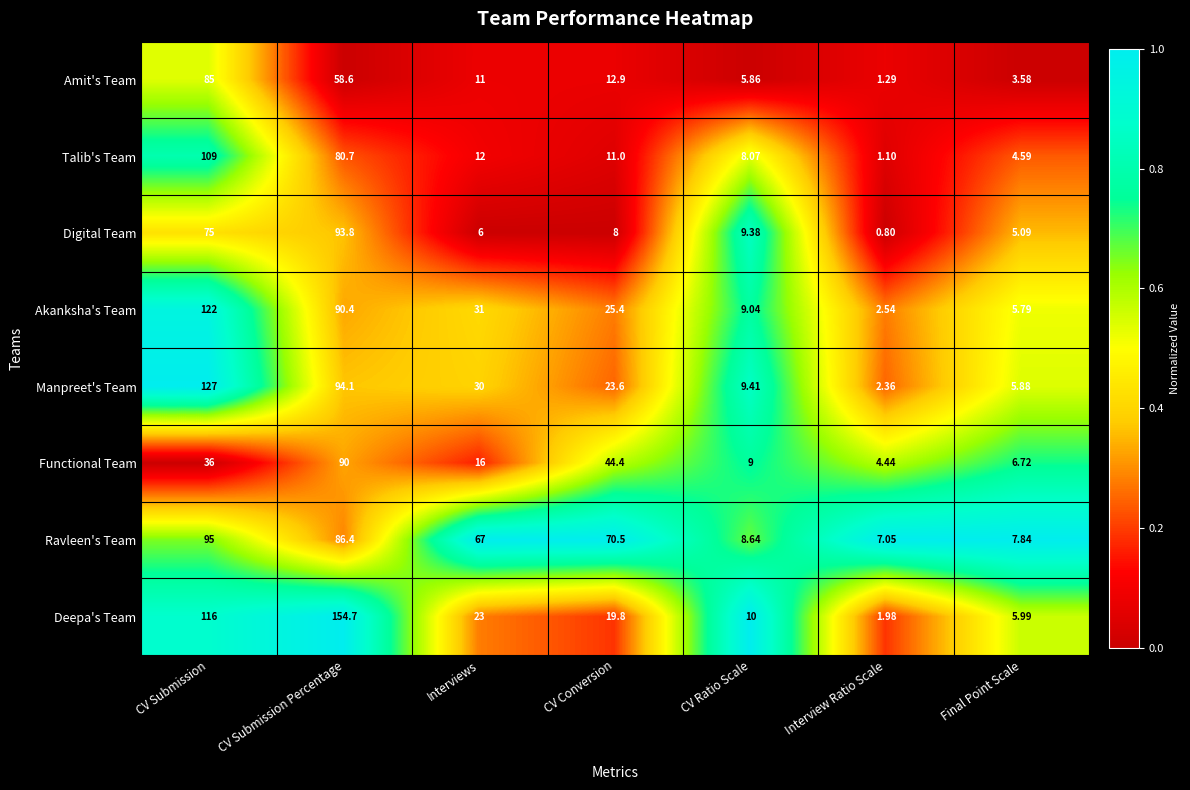

How many distinct data groups are displayed?

8